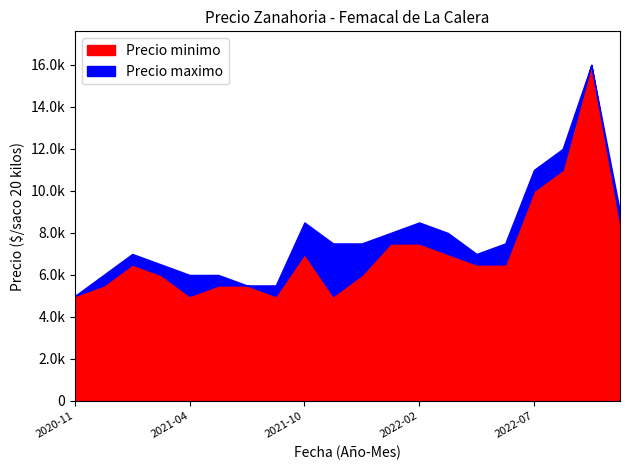

Where does the Precio minimo series first go above 6500?

2021-10